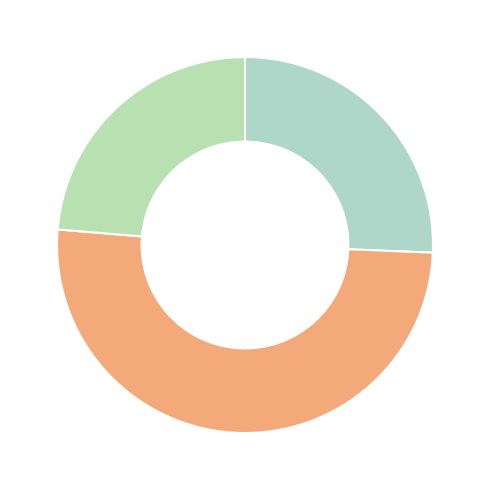

How many slices are in this pie chart?

3